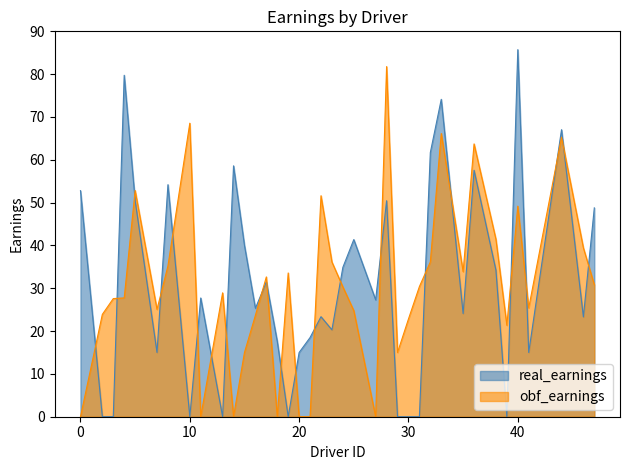

What is the total value across all series at 2?

23.9